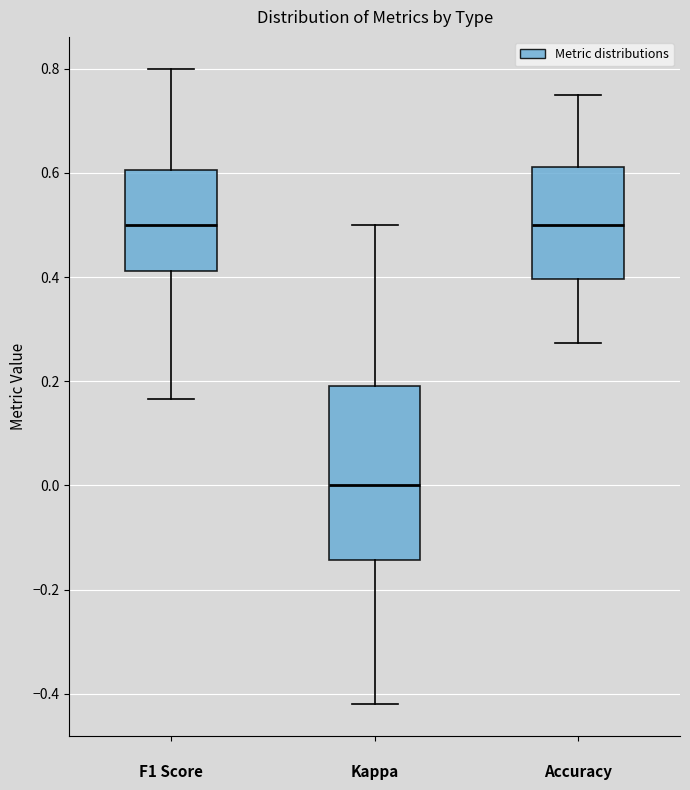

Which box is the tallest, from its lower edge to its upper edge?

Kappa